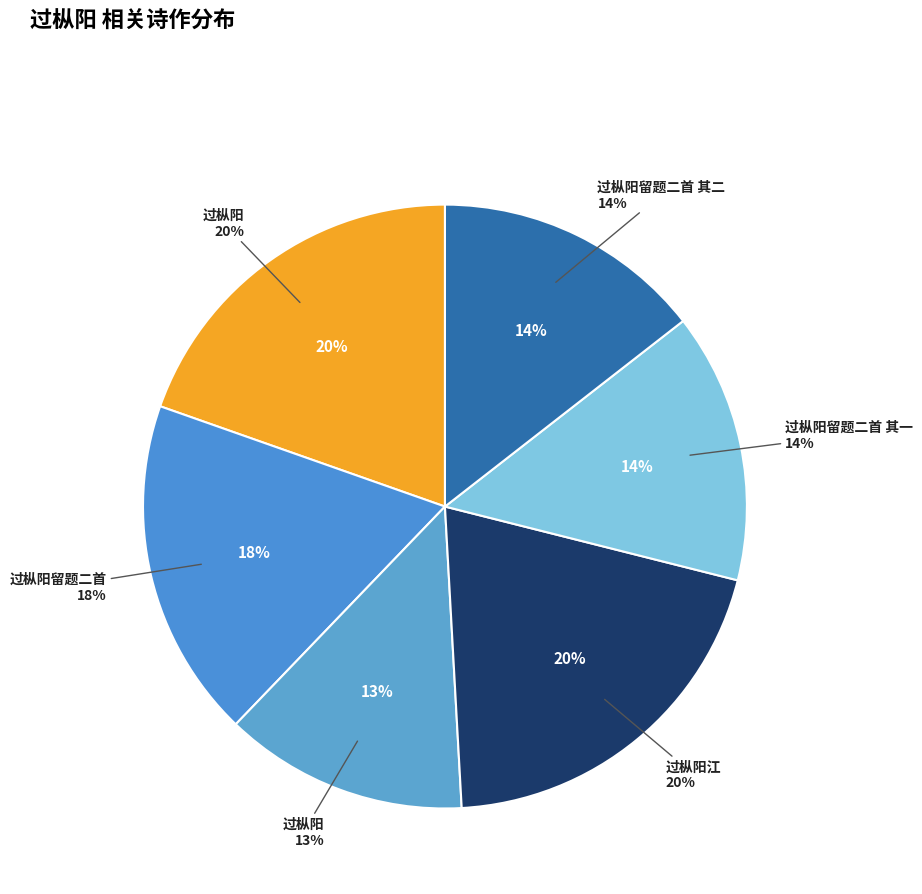

Is there a majority slice in this chart?

No